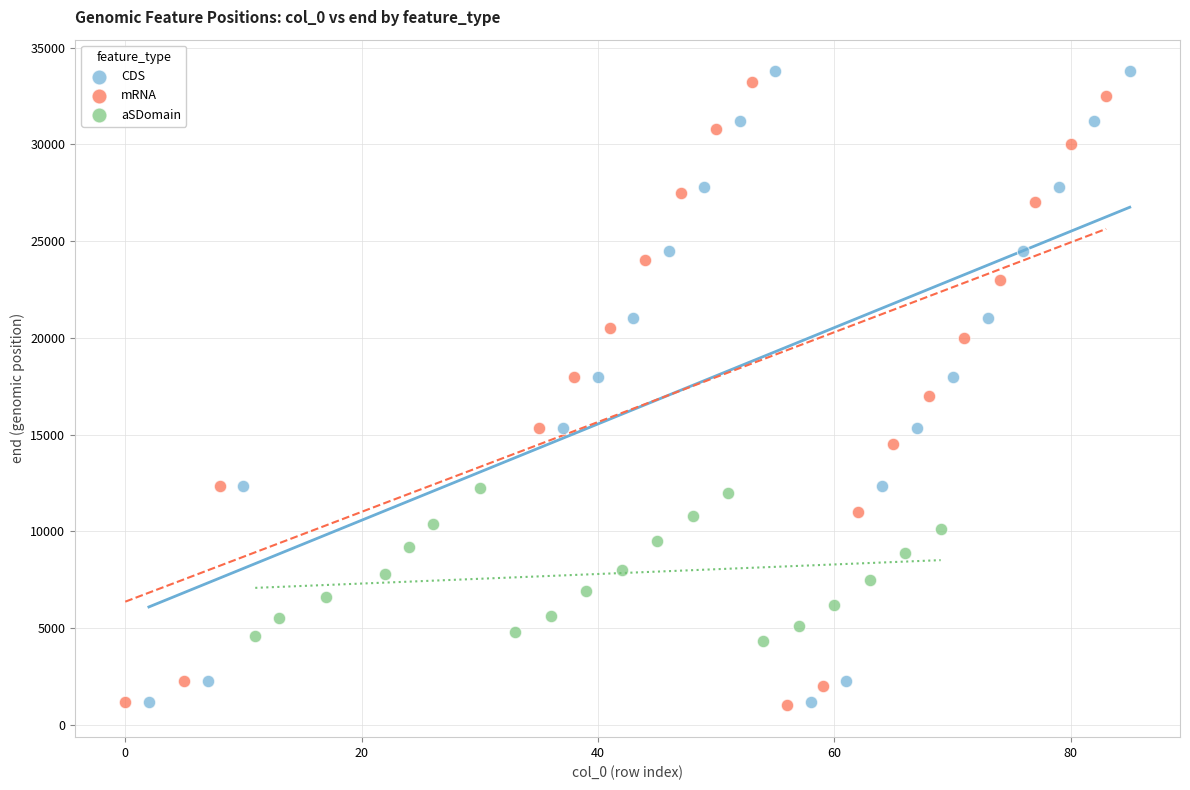

What are all the series names shown in the legend?

CDS, mRNA, aSDomain